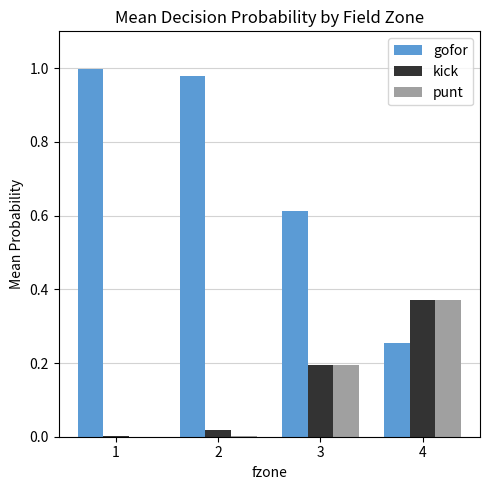

Which series has the largest range (max minus min)?

gofor